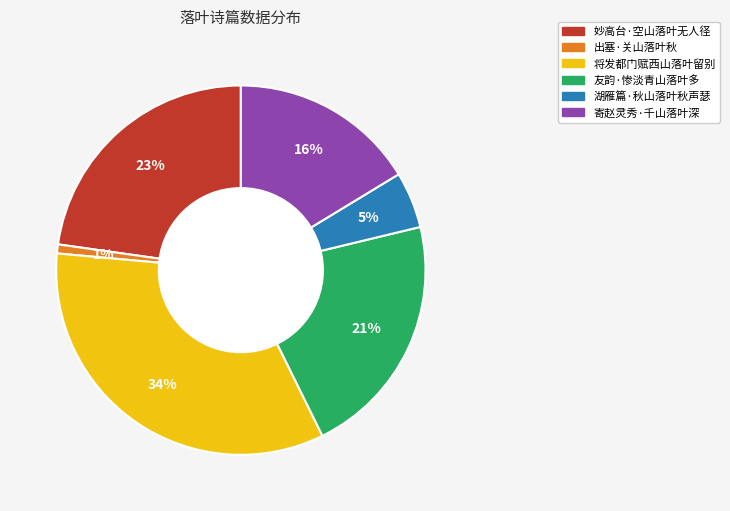

Does 友韵·惨淡青山落叶多 represent more than half of the total?

No